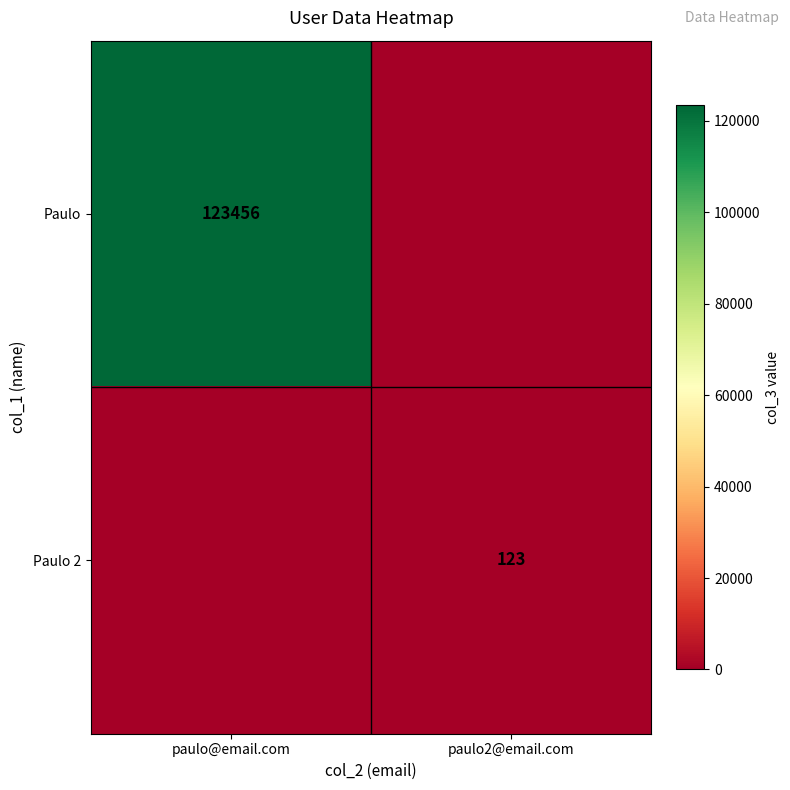

Which label corresponds to the largest value in the chart?

paulo@email.com